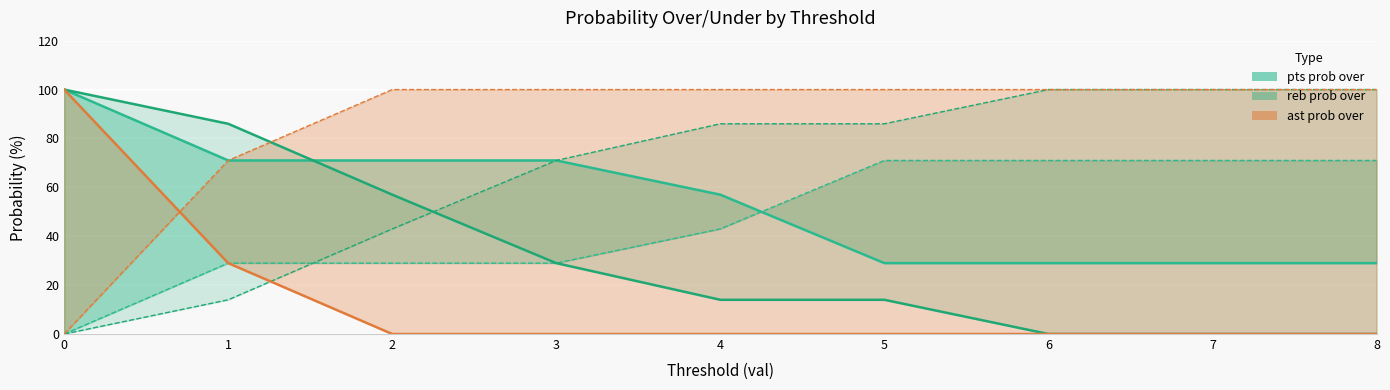

What is the difference between the second highest and minimum values in the reb prob under series?

100